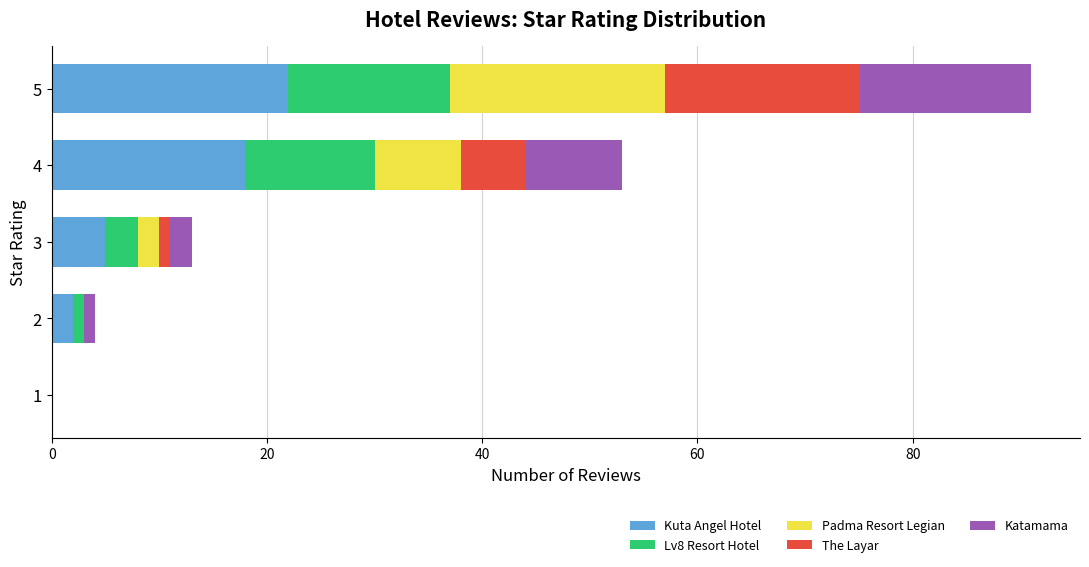

Which category has the highest value in the Kuta Angel Hotel series?

5